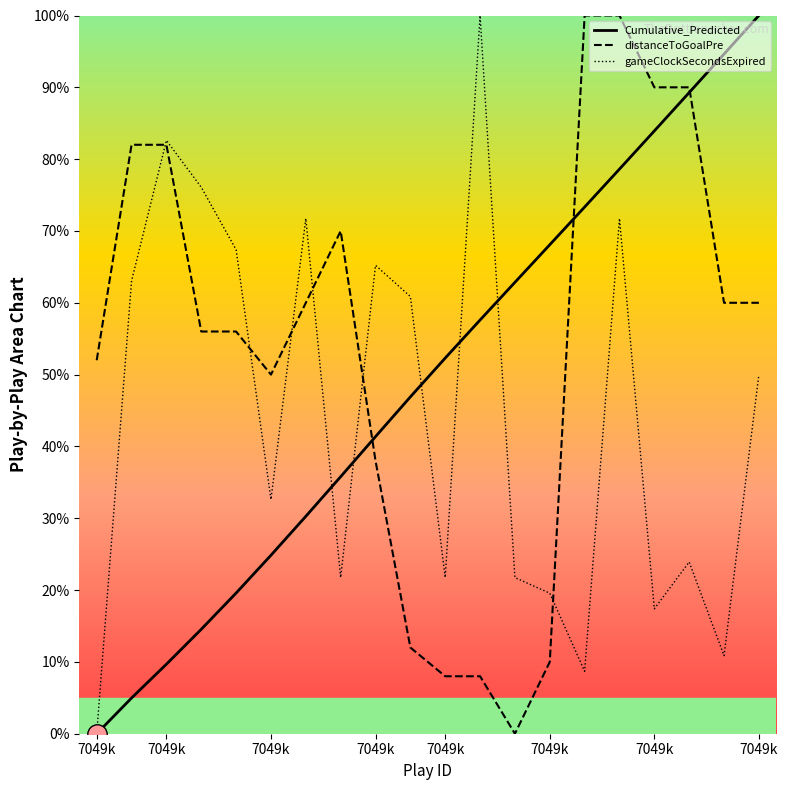

How many intersections are there between gameClockSecondsExpired and distanceToGoalPre?

6